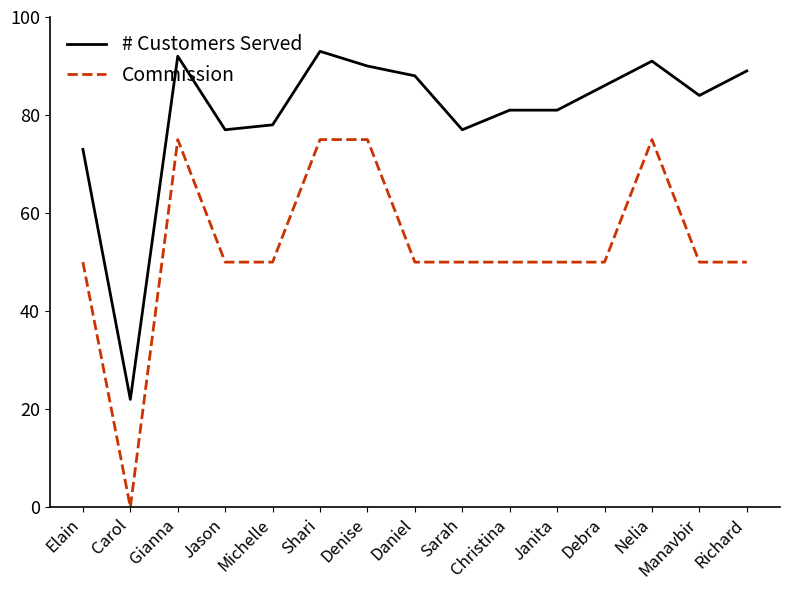

Rank the series by their average value, from highest to lowest.

# Customers Served, Commission